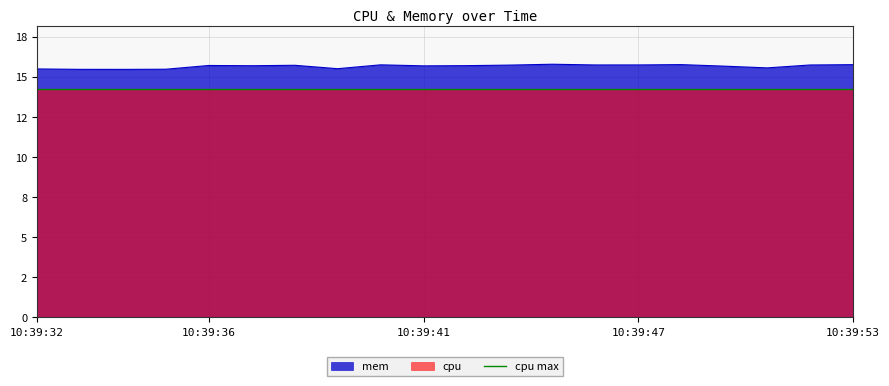

How many lines are shown in the chart?

1